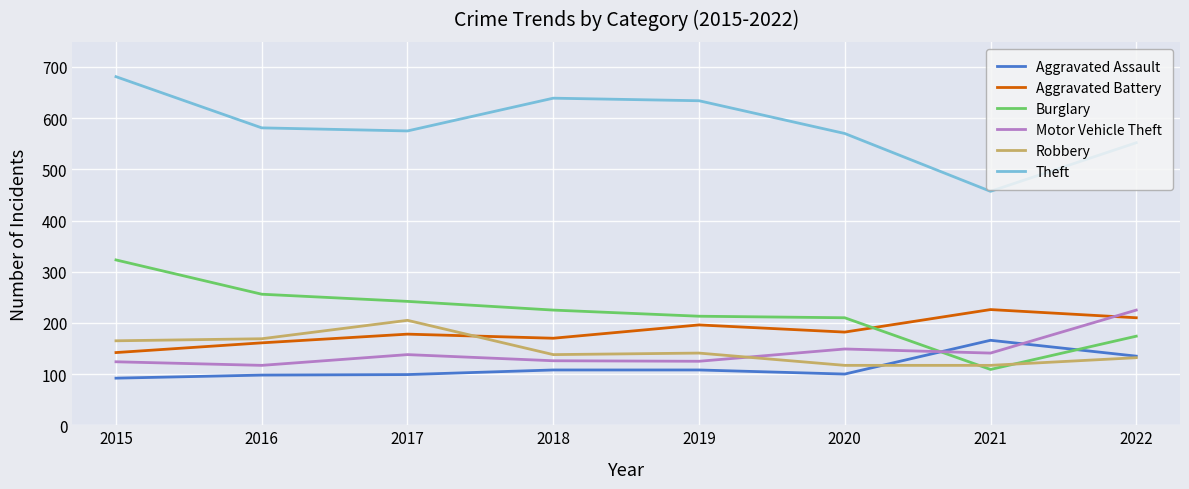

What are all the series names shown in the legend?

Aggravated Assault, Aggravated Battery, Burglary, Motor Vehicle Theft, Robbery, Theft